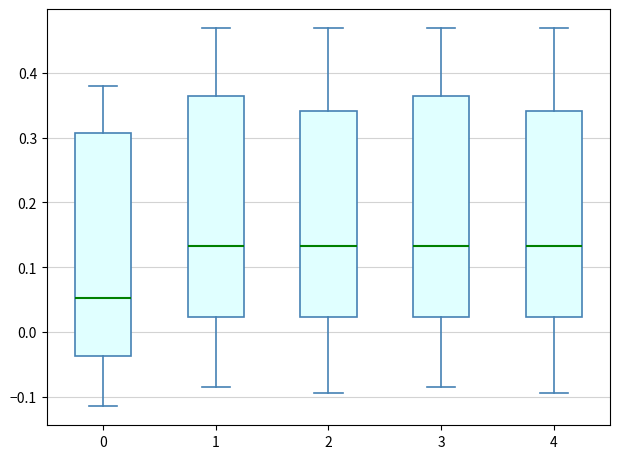

Where does the median line of the box at x = 3 sit on the y-axis? The values are not printed on the chart, so give them approximately, as read against the axis.

0.13